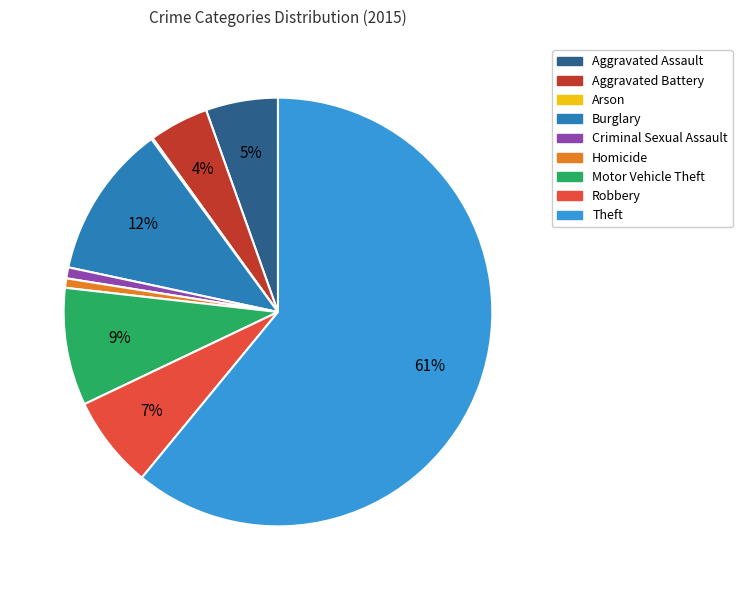

Which slice is the largest?

Theft